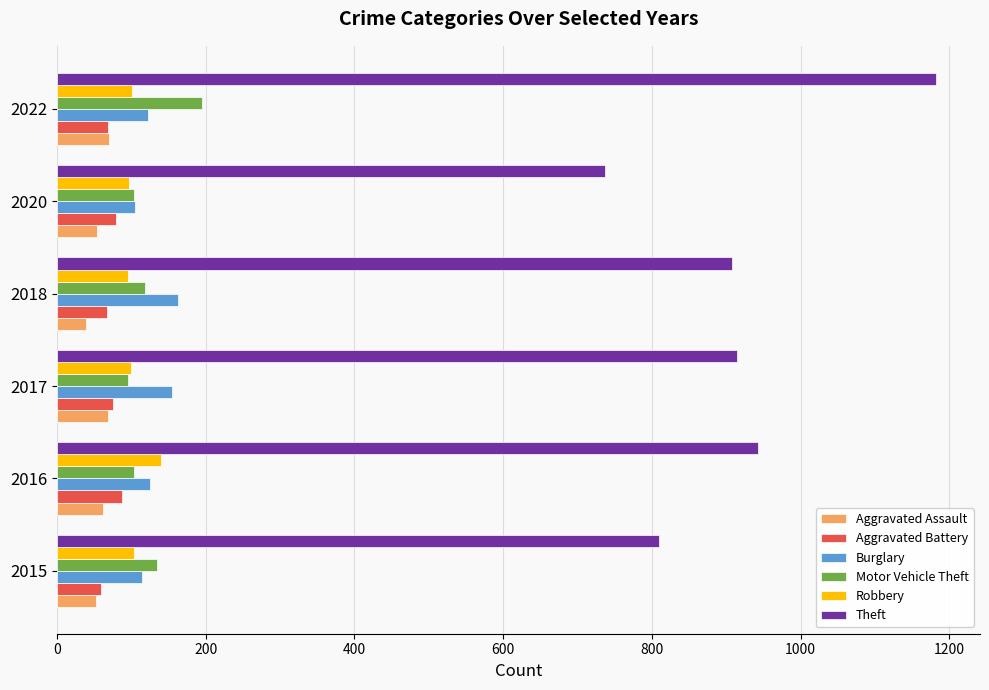

List the series in order of their peak value, highest first.

Theft, Motor Vehicle Theft, Burglary, Robbery, Aggravated Battery, Aggravated Assault